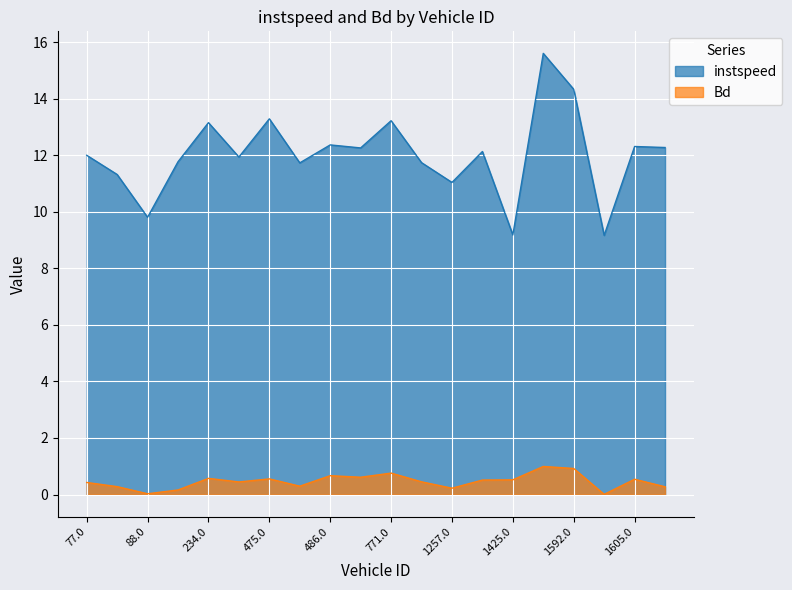

At which label is Bd closest to 0?

1593.0